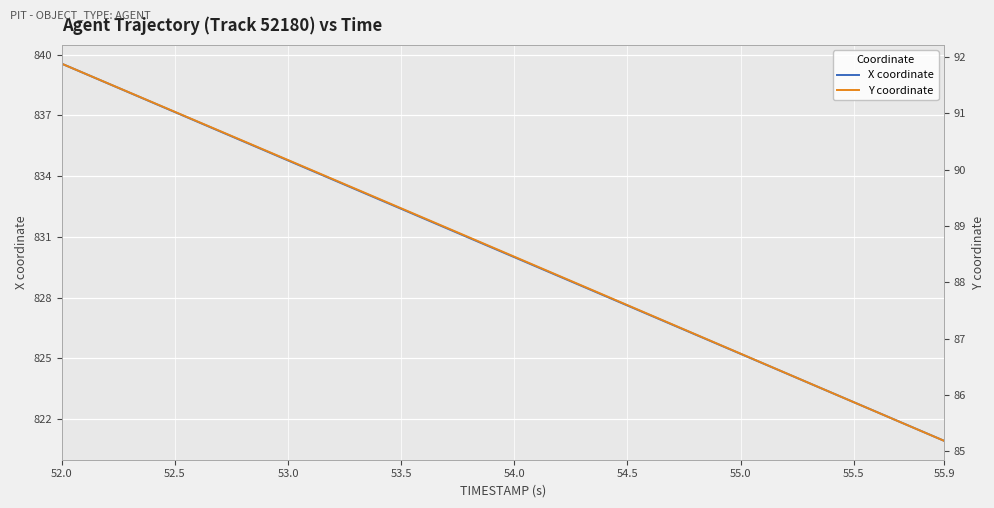

The X coordinate series shows 822.8 at 55.5. True or false?

True